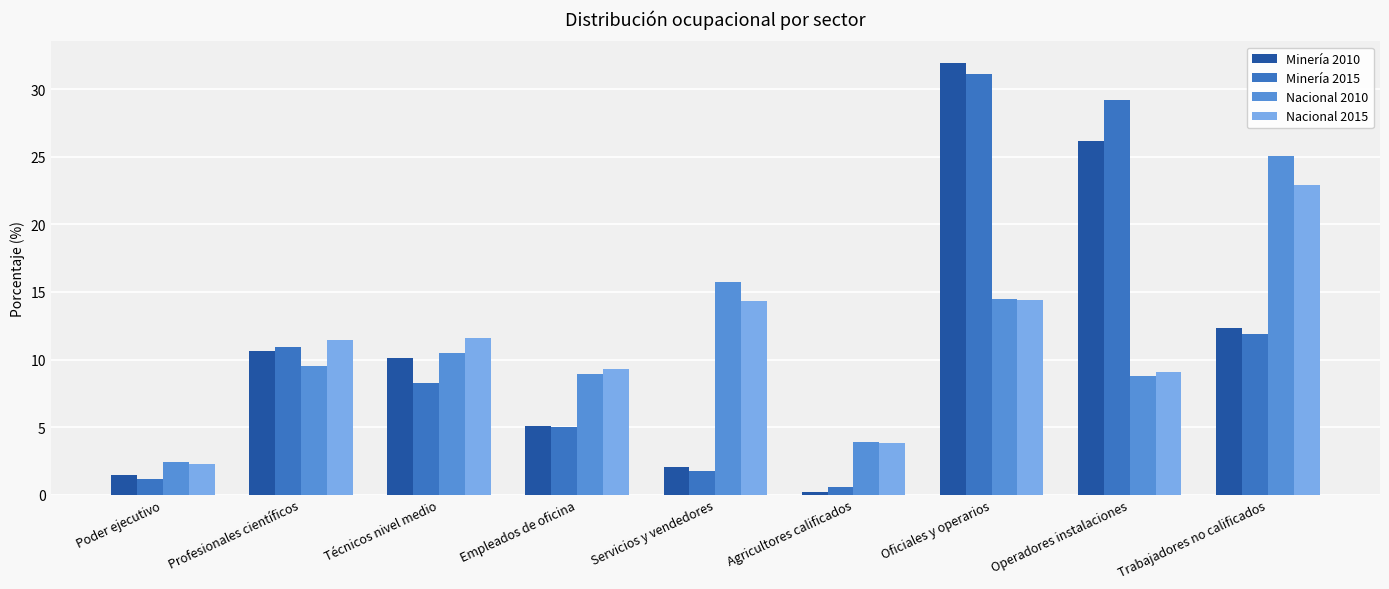

Which series has the largest range (max minus min)?

Minería 2010